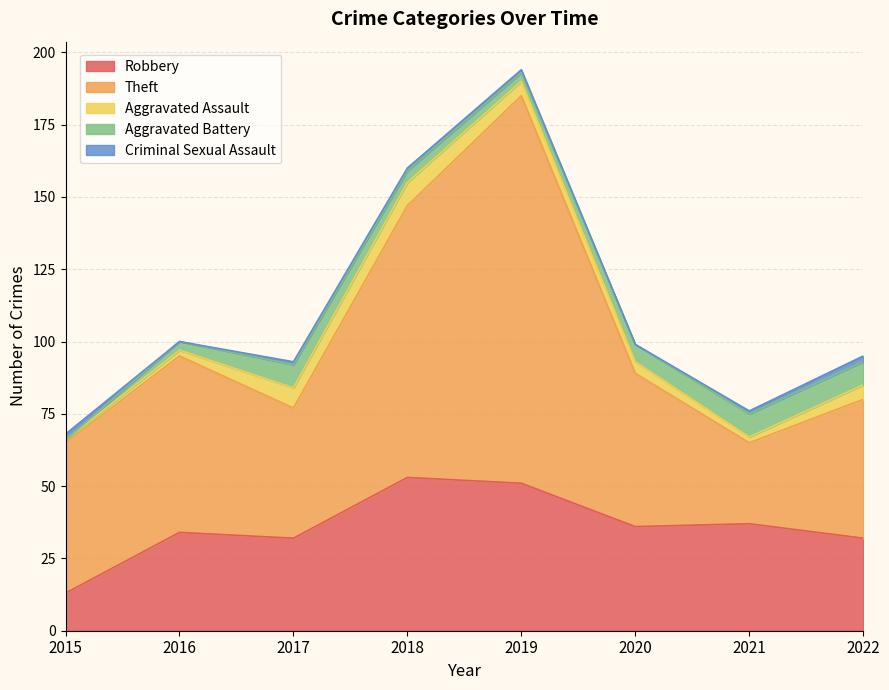

What is the value of the Aggravated Assault point at the 4th from the left?

8